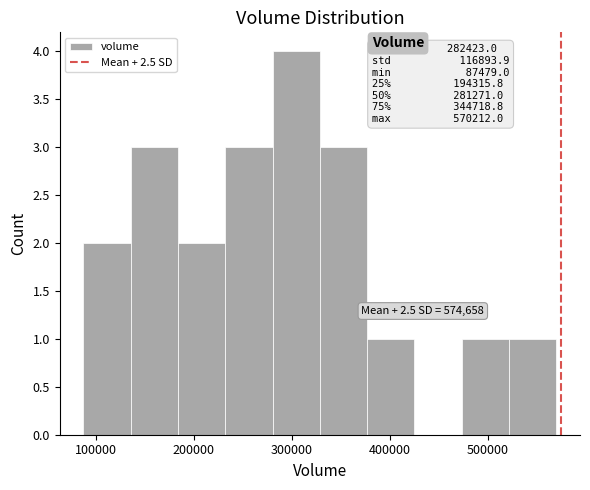

Over which range of the x-axis is the bar tallest?

280000 to 330000